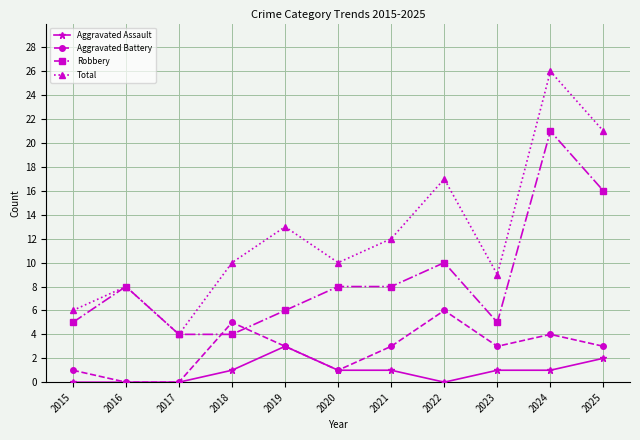

How many series are shown in this chart?

4